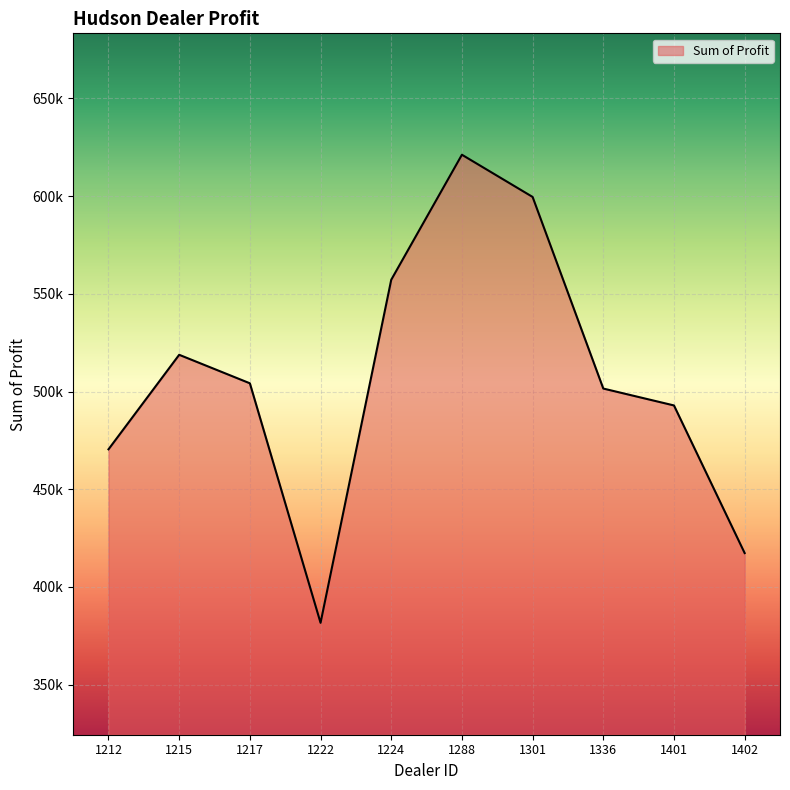

Does the chart display data point markers on the line(s)?

No